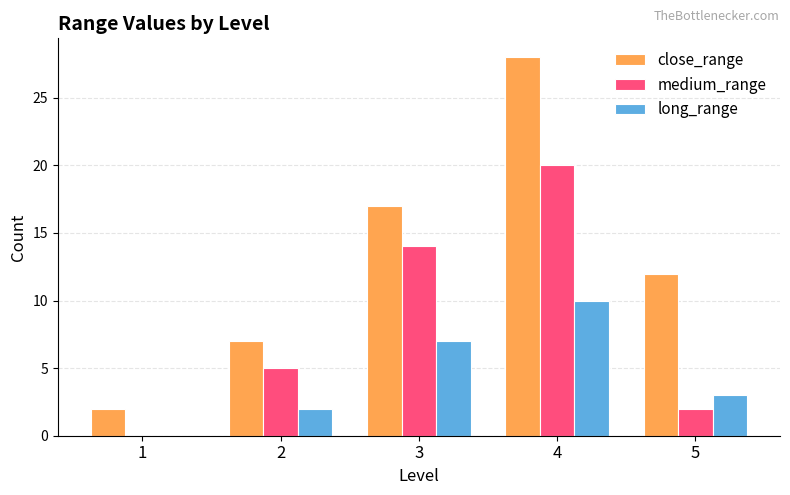

Which series changed the most between 4 and 5?

medium_range